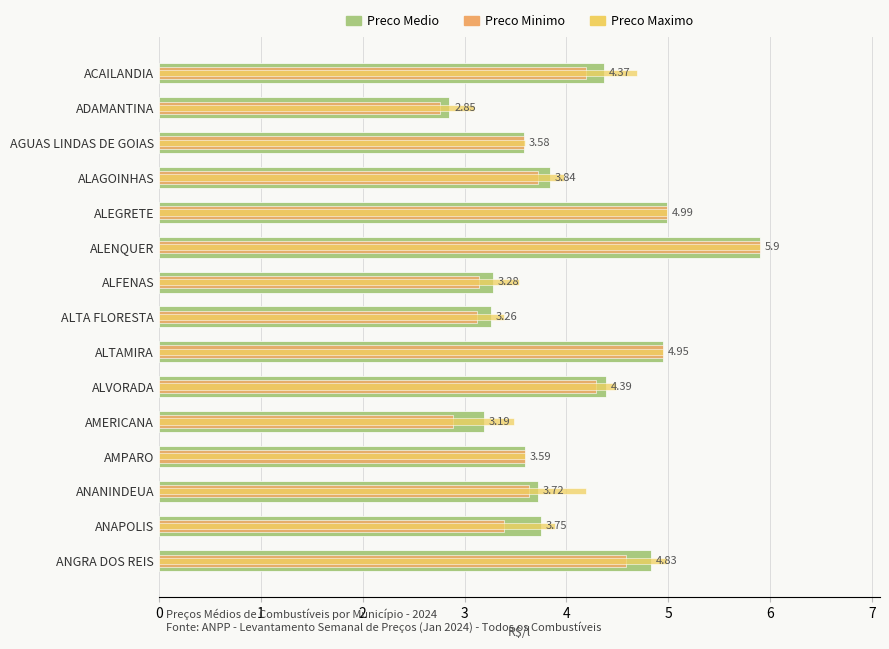

The Preco Medio series shows 3.8 at ALAGOINHAS. True or false?

True